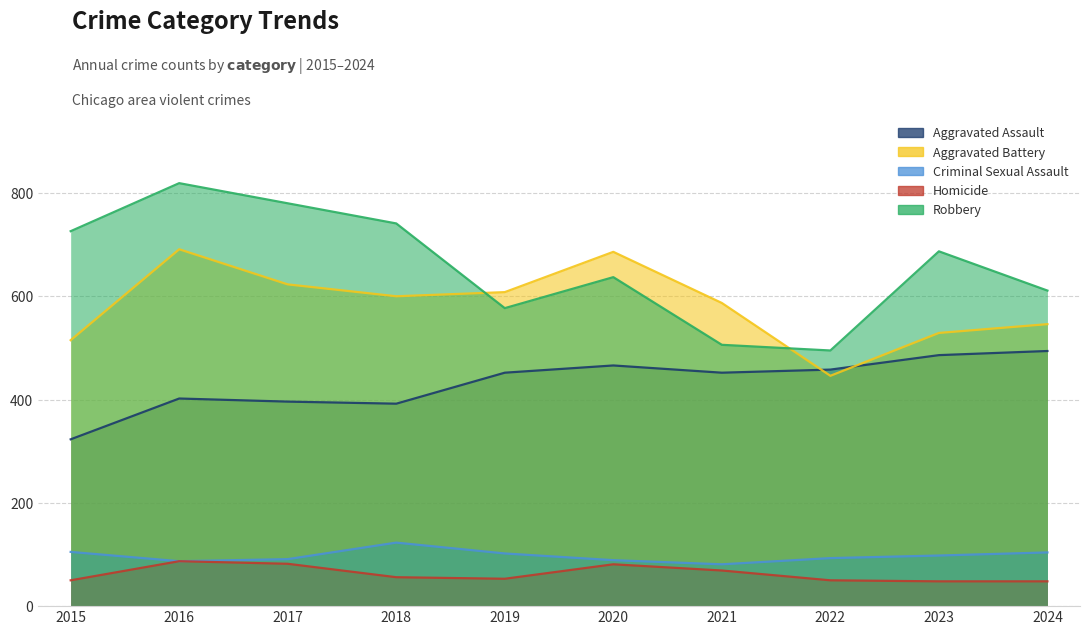

How many values in the Robbery series exceed 687?

4